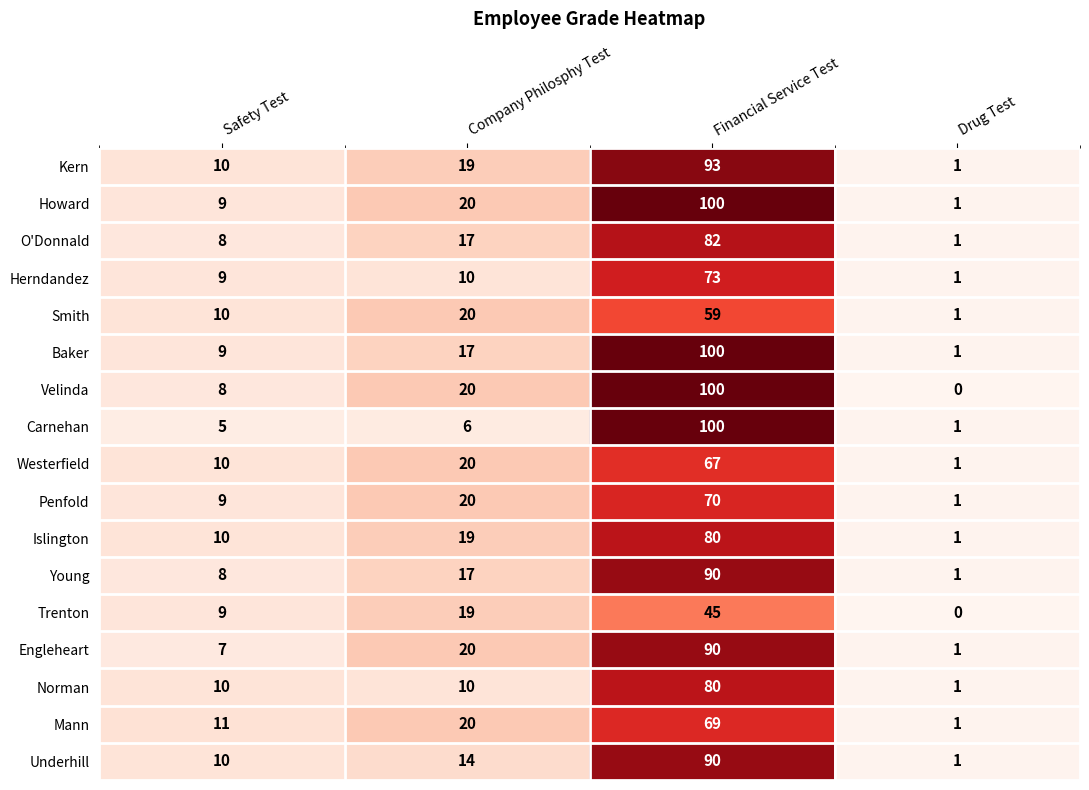

What is the difference between the highest and lowest values at Company Philosphy Test?

14